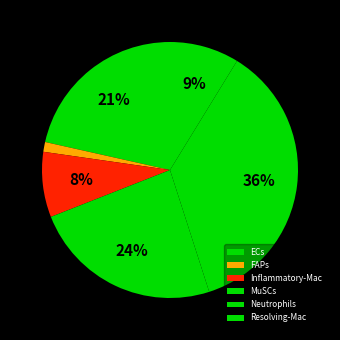

To the nearest percent, what is the combined percentage of FAPs and Inflammatory-Mac?

9%